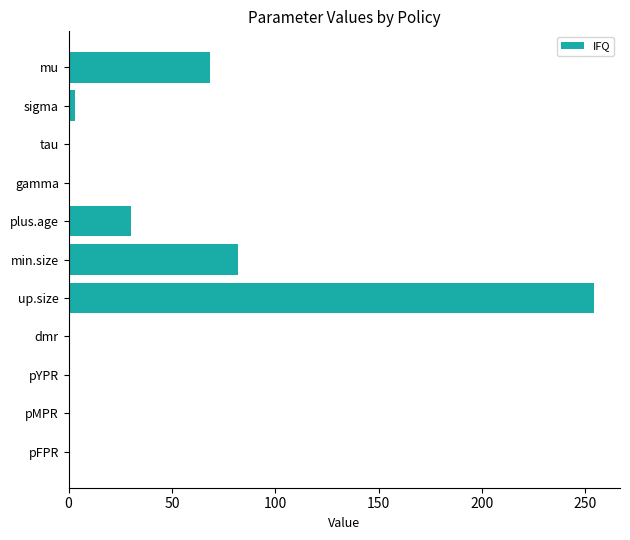

What is the sum of all values?

440.0